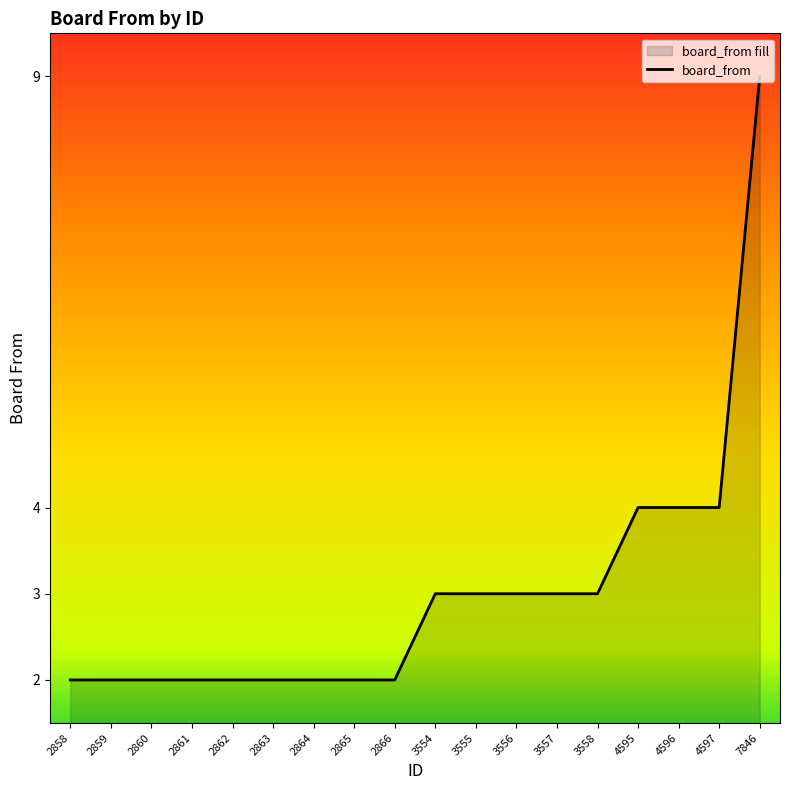

Reading left to right, extract all data points from this chart.

2858=2	2859=2	2860=2	2861=2	2862=2	2863=2	2864=2	2865=2	2866=2	3554=3	3555=3	3556=3	3557=3	3558=3	4595=4	4596=4	4597=4	7846=9